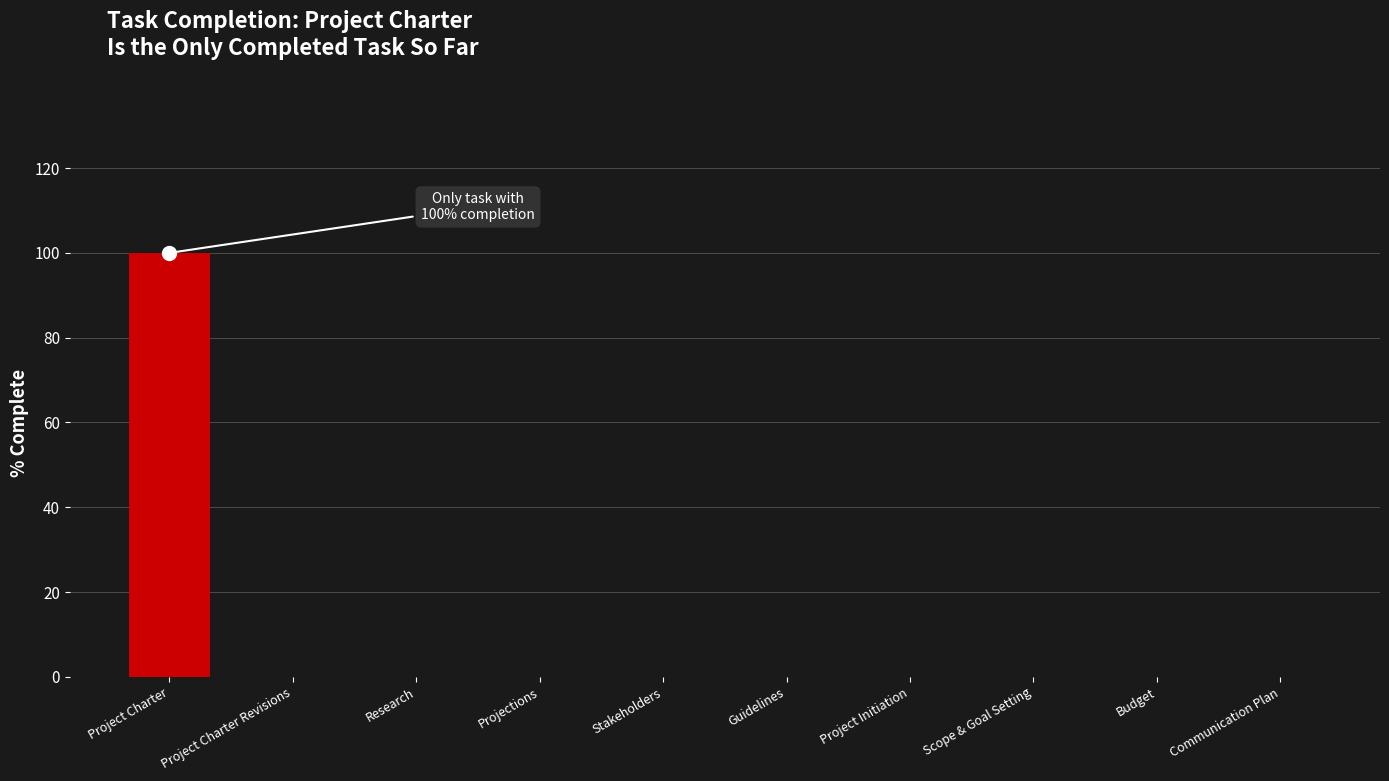

How many data points does each series have?

10